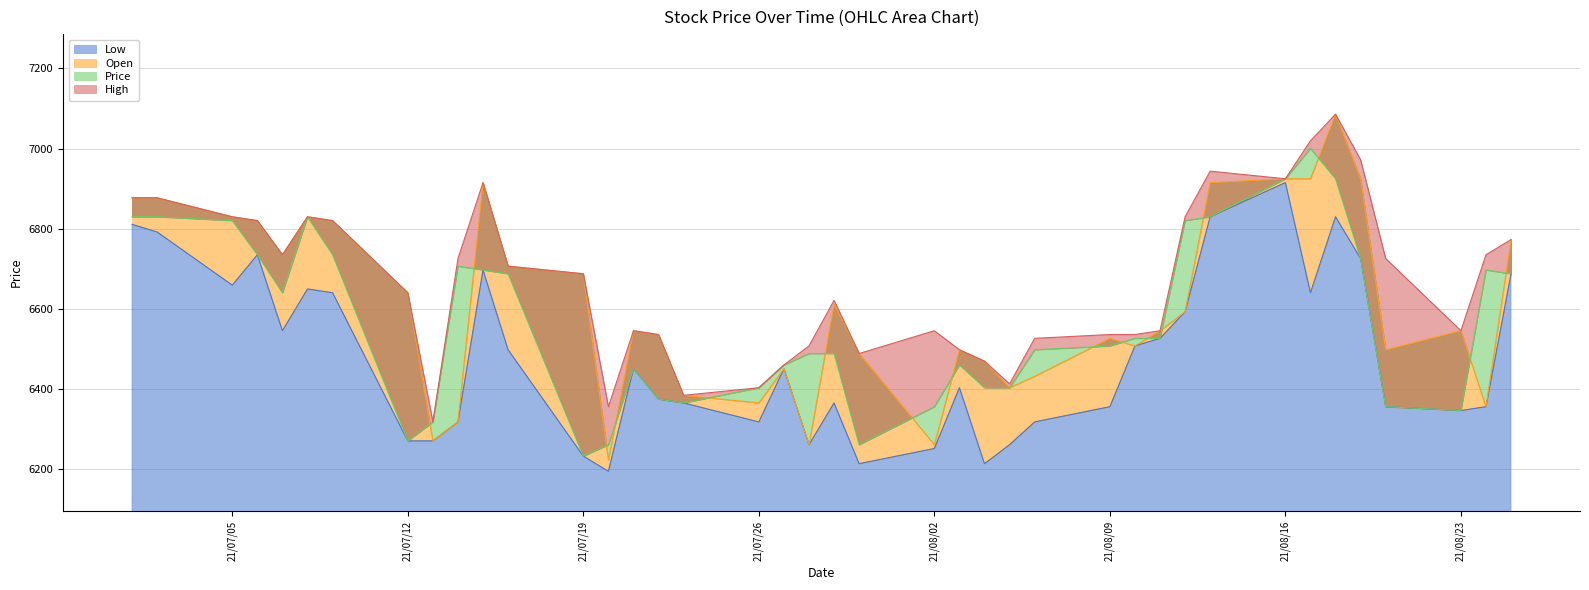

Which series has the largest range (max minus min)?

Open